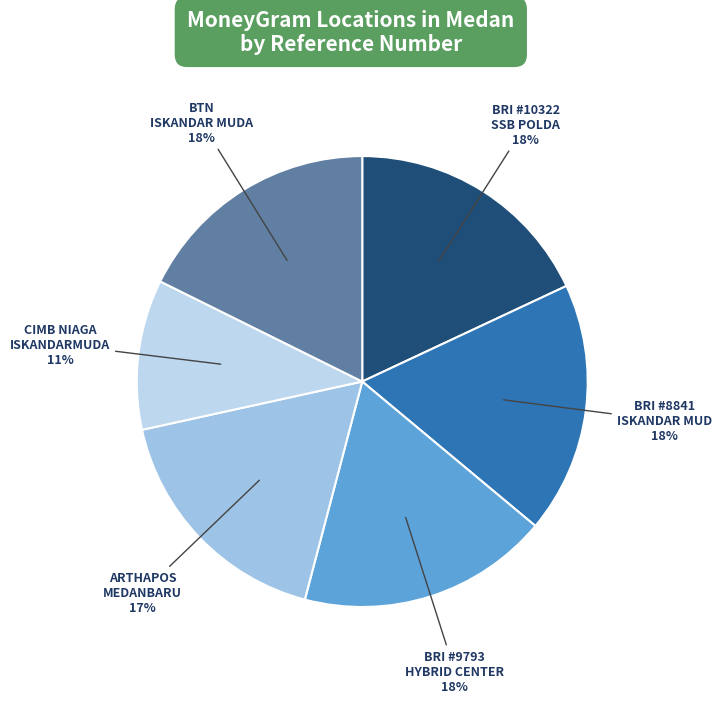

Is there a majority slice in this chart?

No